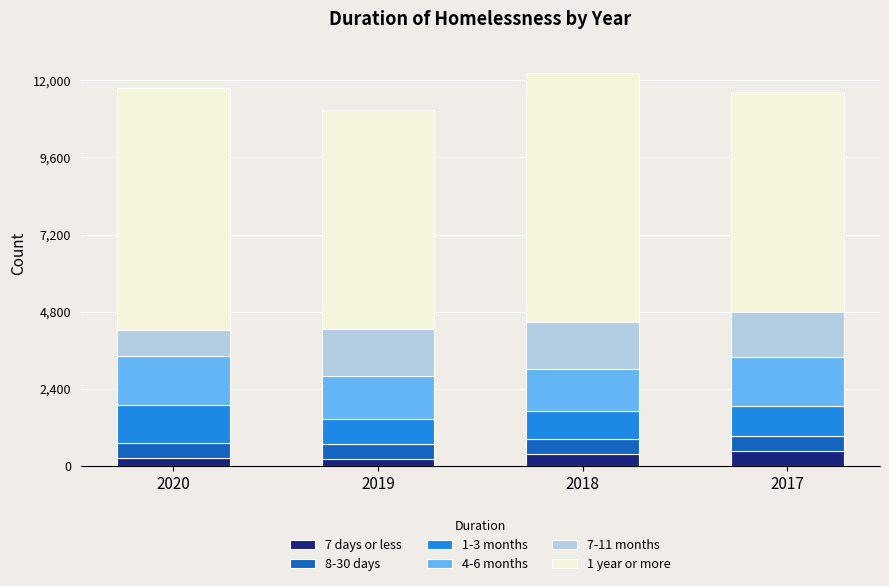

What is the total value across all series at 2017?

11643